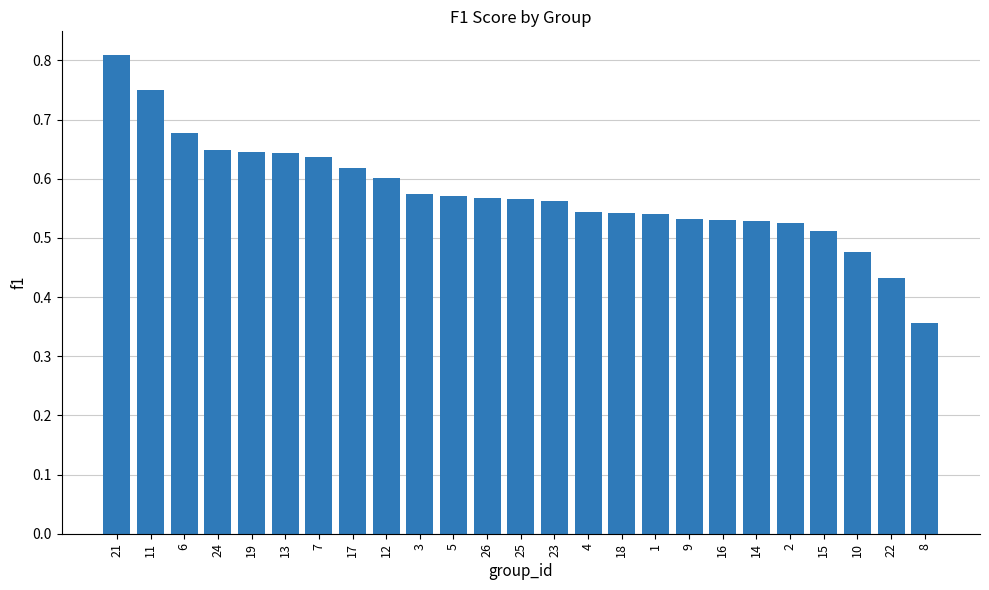

Count the number of categories in the chart.

25